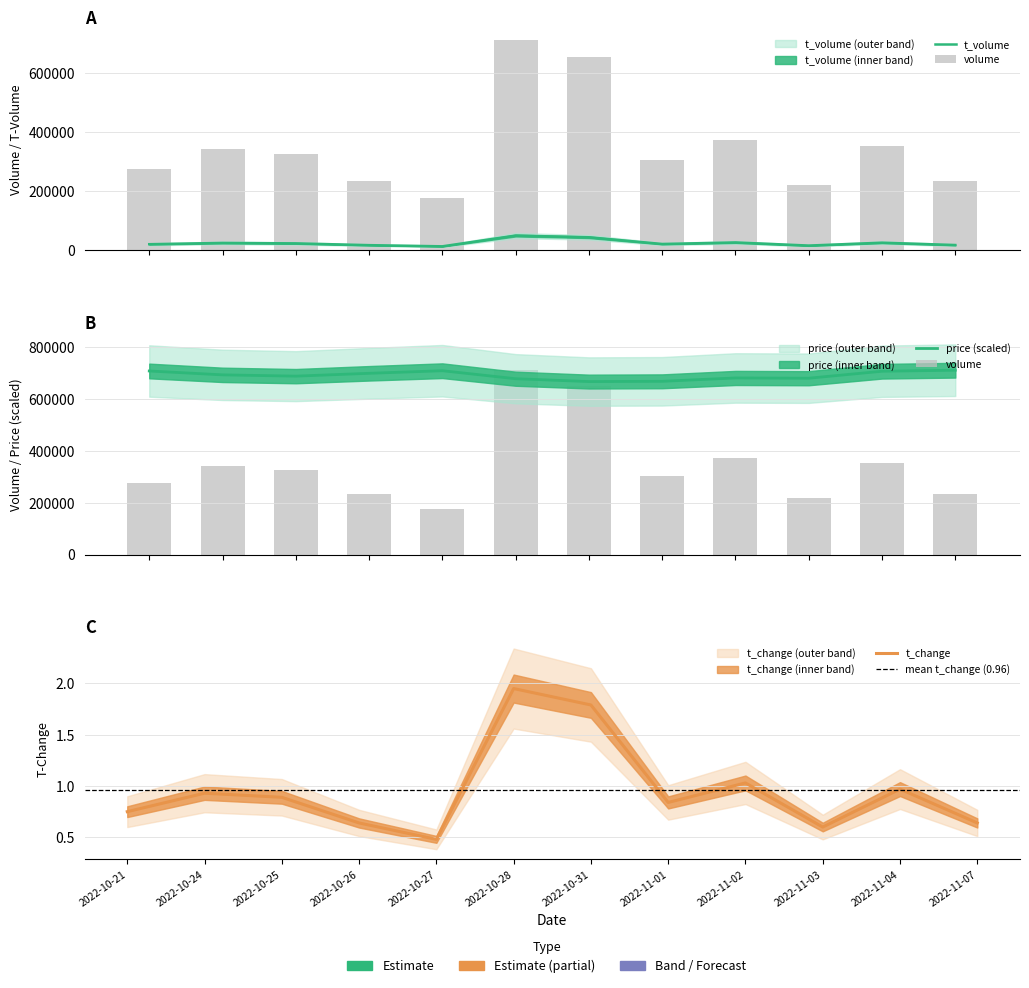

Between 2022-10-28 and 2022-11-03, which series saw the biggest shift?

price